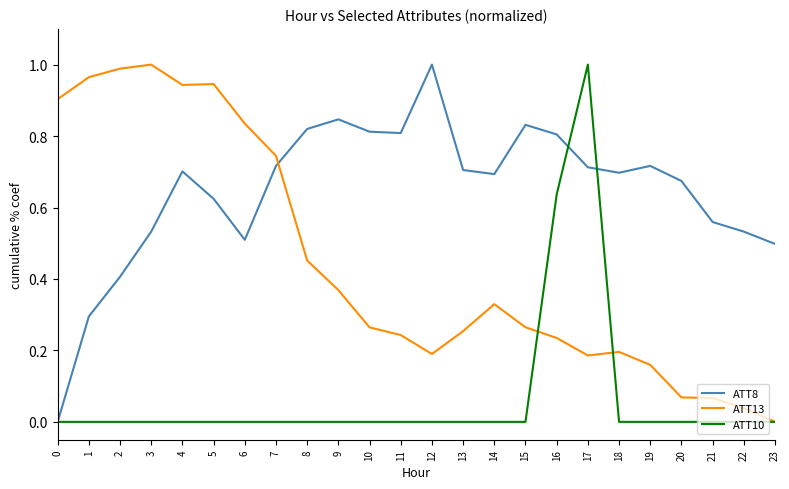

Between 10 and 22, which series saw the biggest shift?

ATT8